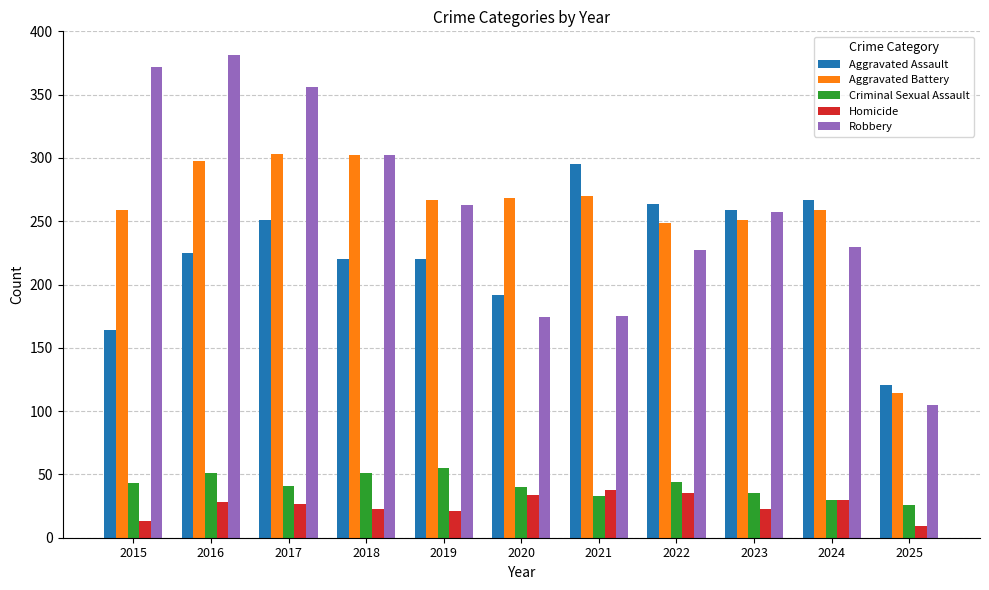

At 2016, list the series in order from smallest to largest.

Homicide, Criminal Sexual Assault, Aggravated Assault, Aggravated Battery, Robbery